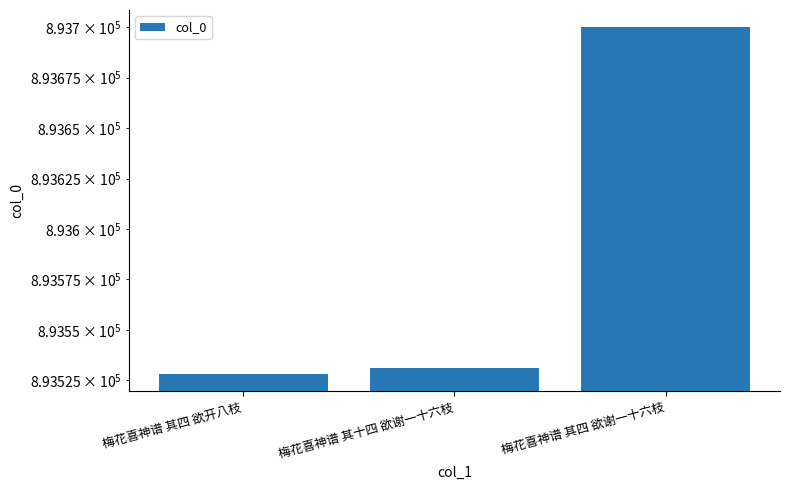

List the labels in order of value, smallest first.

梅花喜神谱 其四 欲开八枝, 梅花喜神谱 其十四 欲谢一十六枝, 梅花喜神谱 其四 欲谢一十六枝